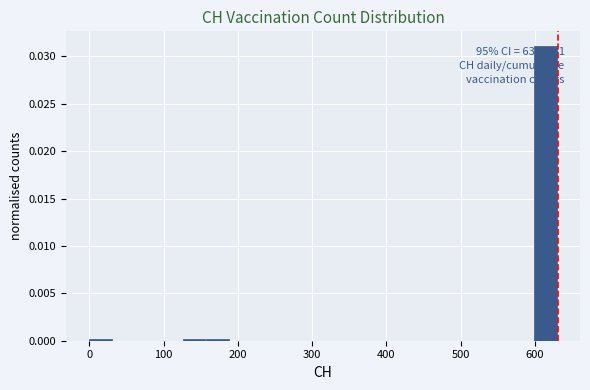

Read against the x-axis, roughly where is the centre of the tallest bar?

610